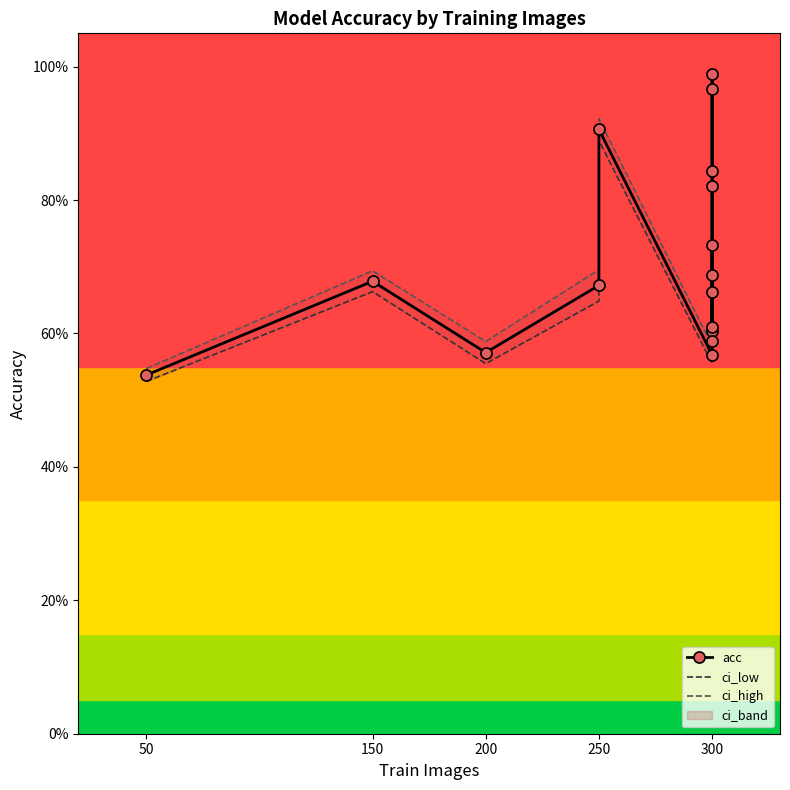

Is the value of acc at 300 greater than the value of ci_high at 200?

No